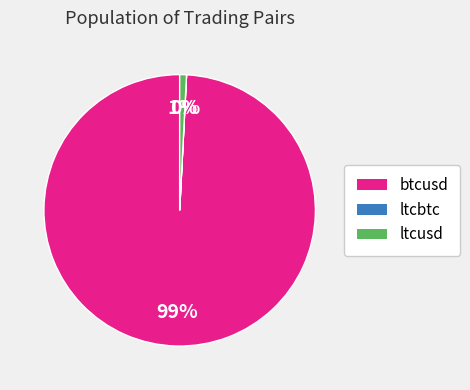

To the nearest percent, what percentage of the pie is ltcusd?

1%